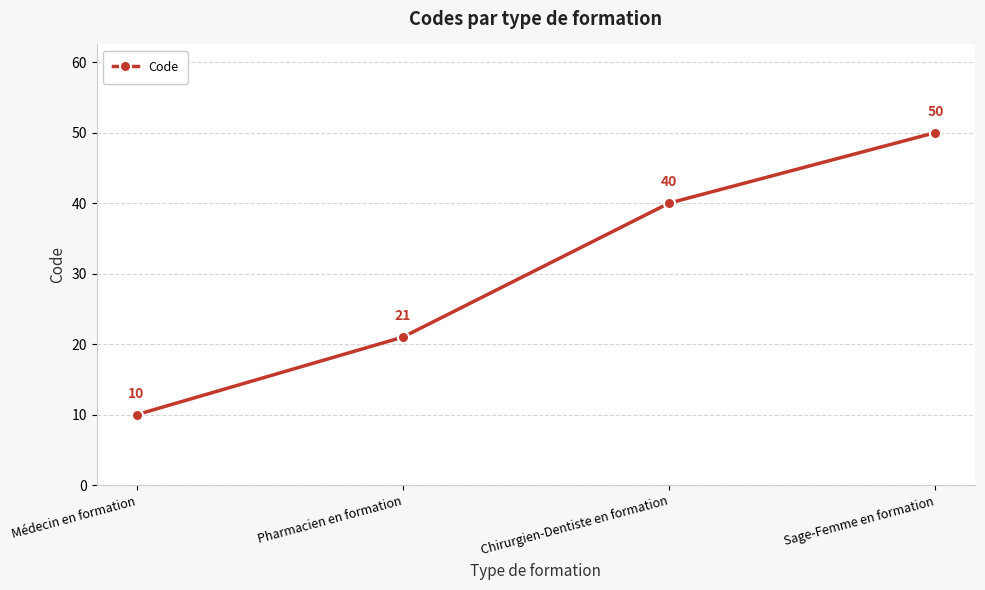

What is the ratio of the value at Chirurgien-Dentiste en formation to the value at Pharmacien en formation?

1.9